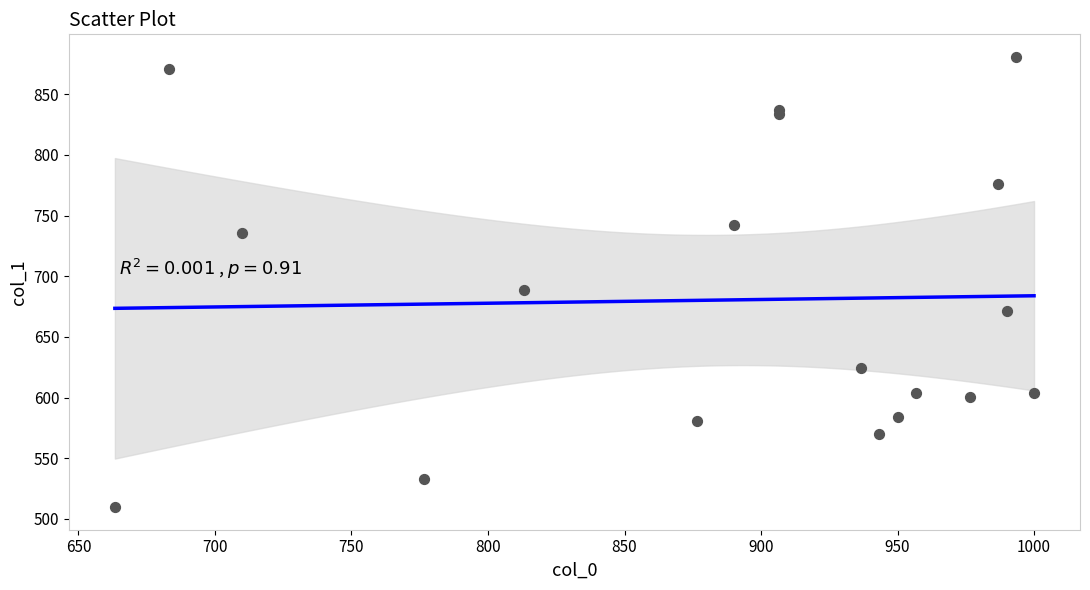

What Y value in the scatter plot is closest to 695?

688.5